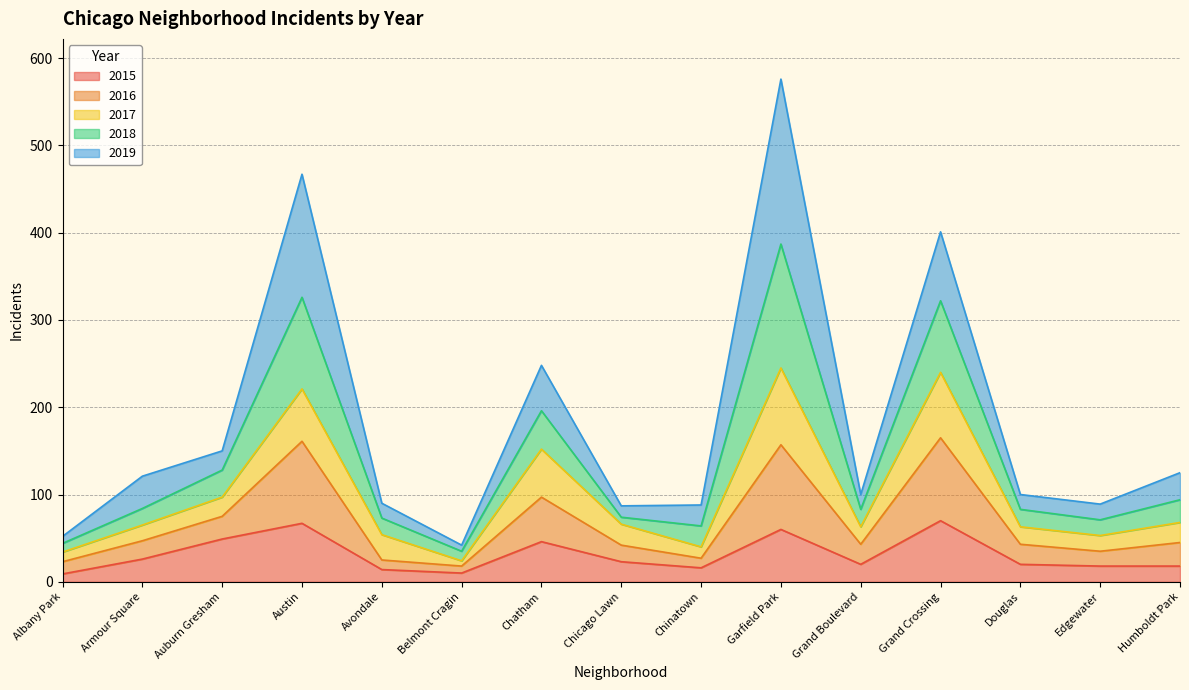

What is the spread (max minus min) of values at Austin?

400